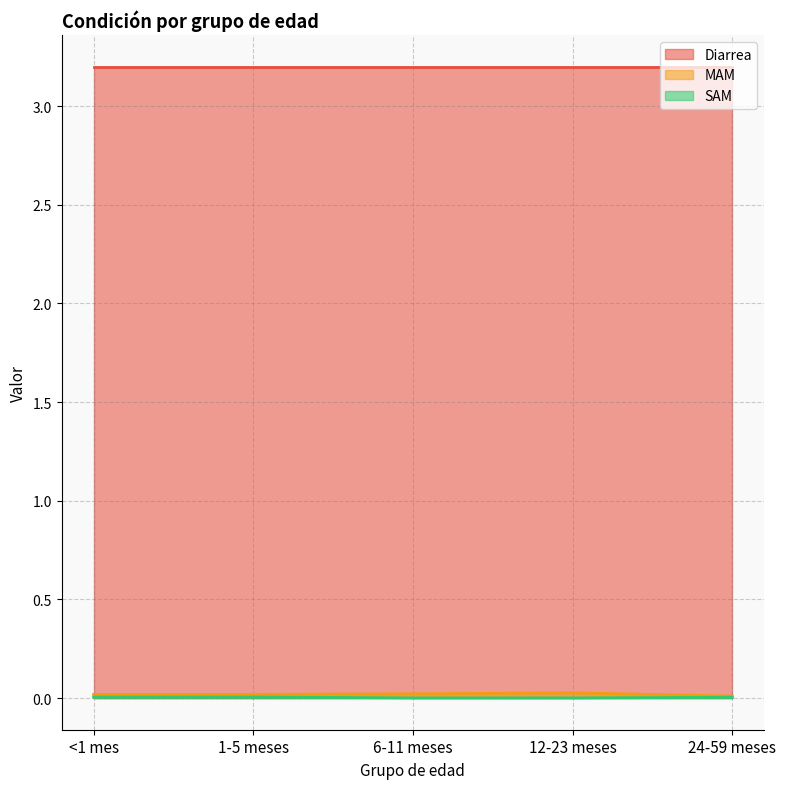

True or false: SAM has more than 1 points higher than both neighbors.

False